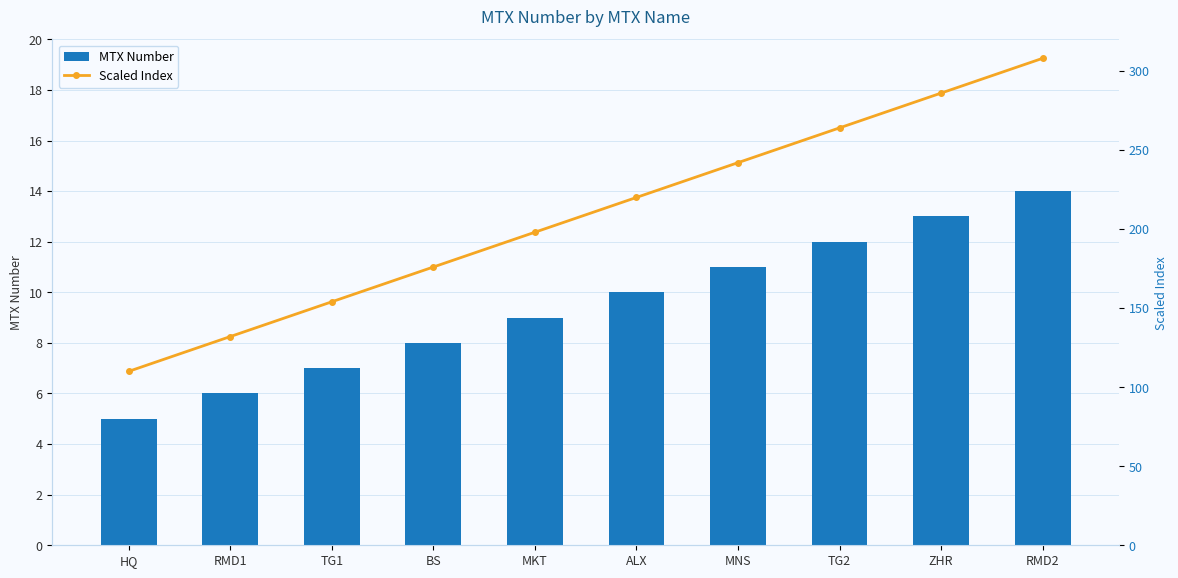

Reading left to right, transcribe all the data shown in this chart.

MTX Number: HQ=5	RMD1=6	TG1=7	BS=8	MKT=9	ALX=10	MNS=11	TG2=12	ZHR=13	RMD2=14
Scaled Index: HQ=110	RMD1=132	TG1=154	BS=176	MKT=198	ALX=220	MNS=242	TG2=264	ZHR=286	RMD2=308